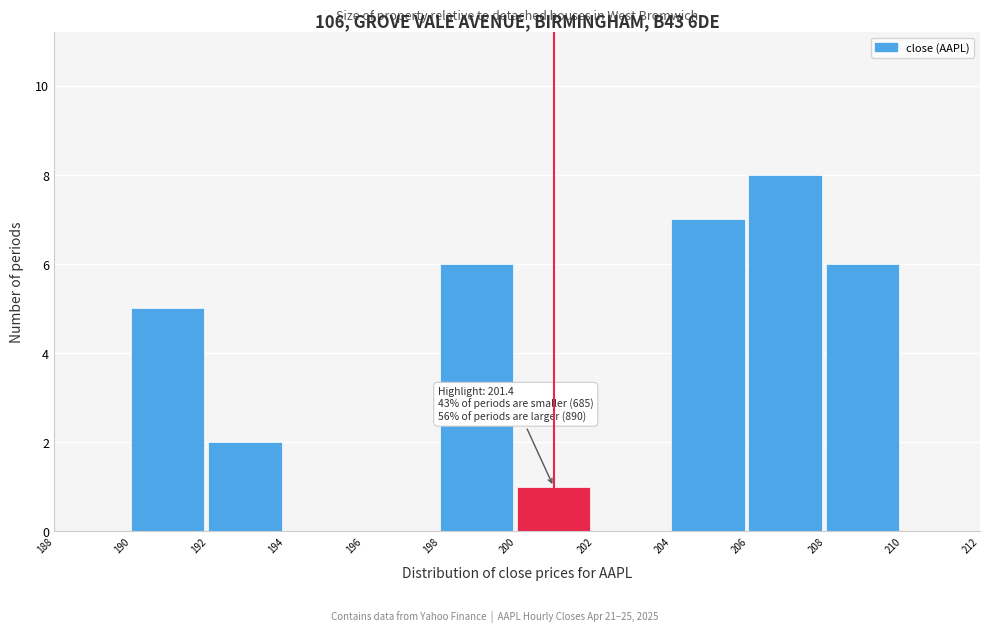

Over which range of the x-axis is the bar tallest?

206 to 208